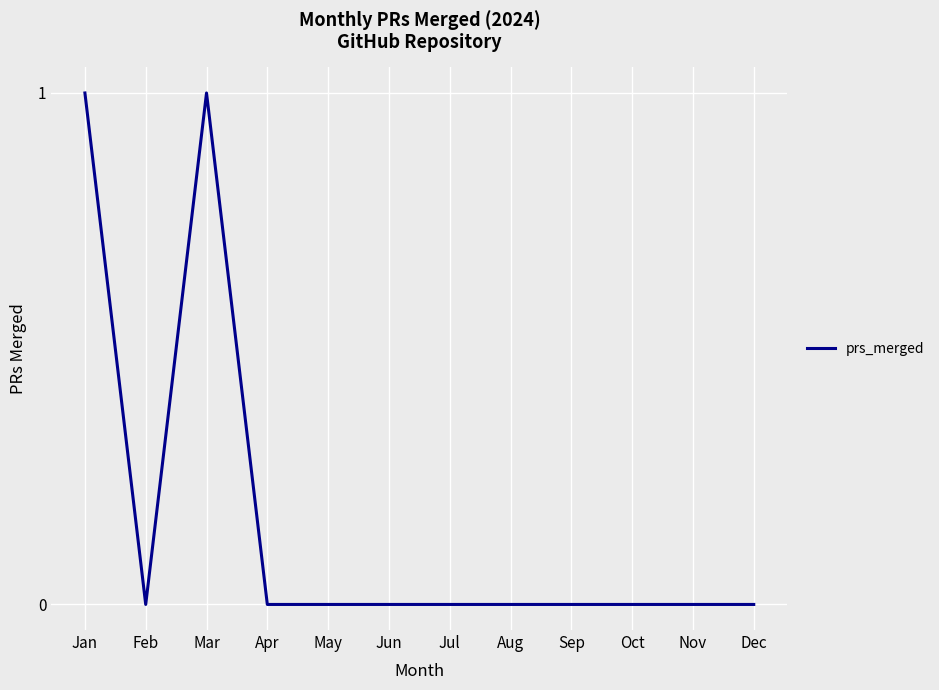

The value at Jan is 2. True or false?

False